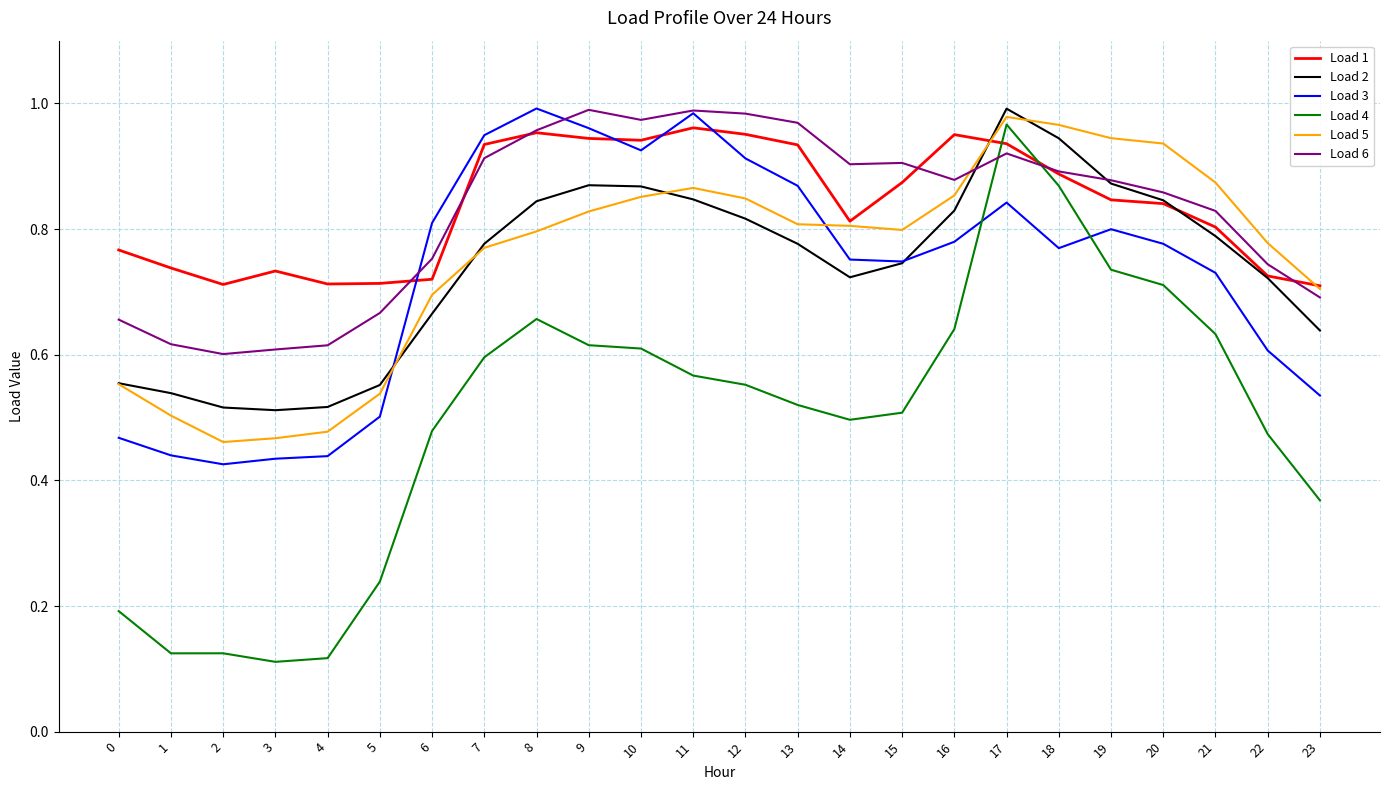

Is the value of Load 3 at 12 greater than the value of Load 4 at 15?

Yes